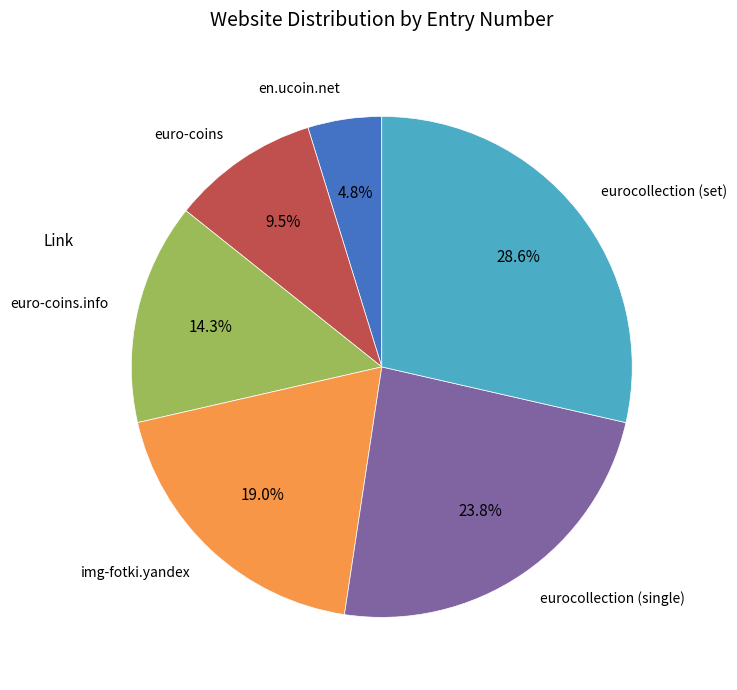

Is eurocollection (set) the majority of the pie?

No